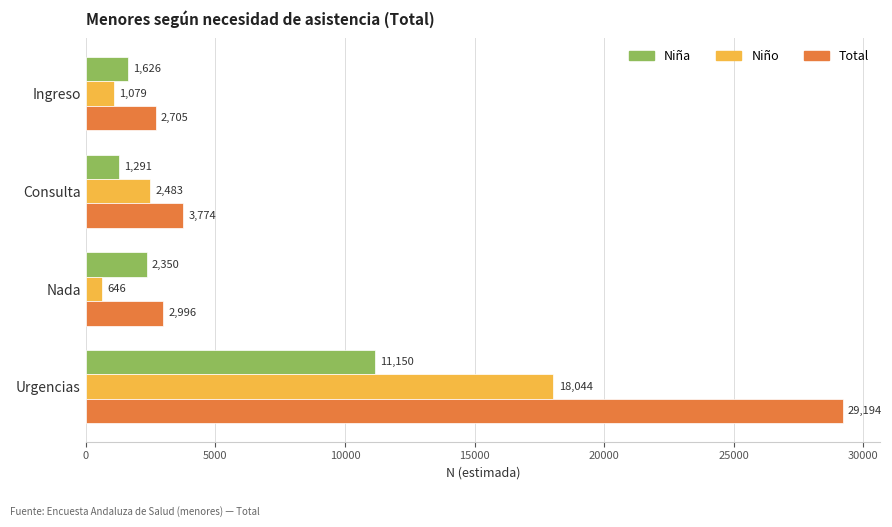

What is the minimum value for Niño?

646